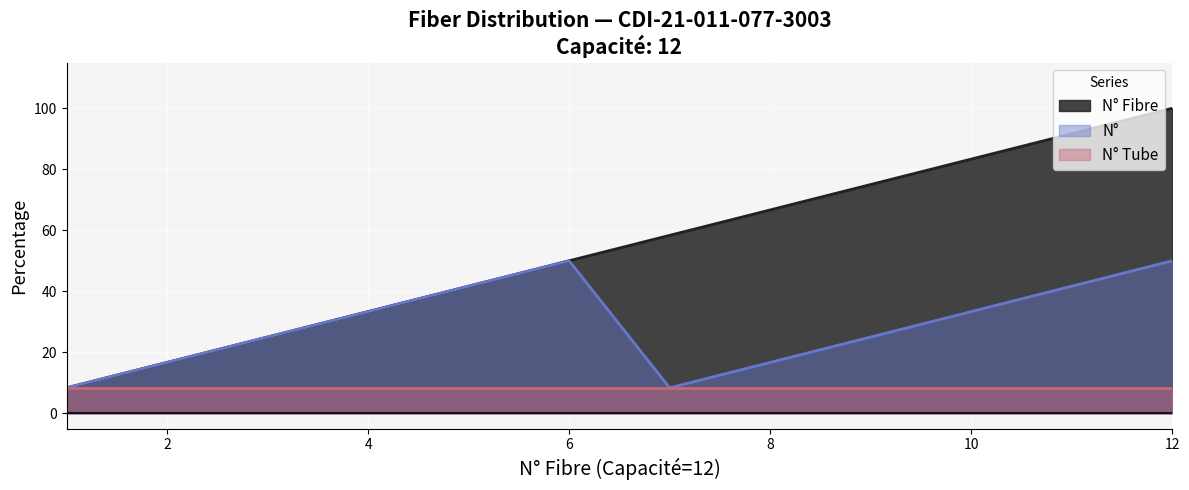

The N° Fibre series shows 75.0 at 9. True or false?

True